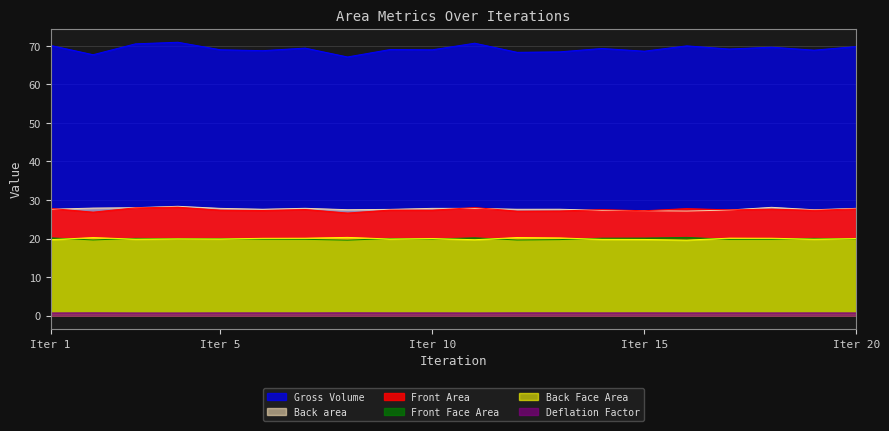

What is the sum of the Front Face Area values at 3 and 16?

39.5